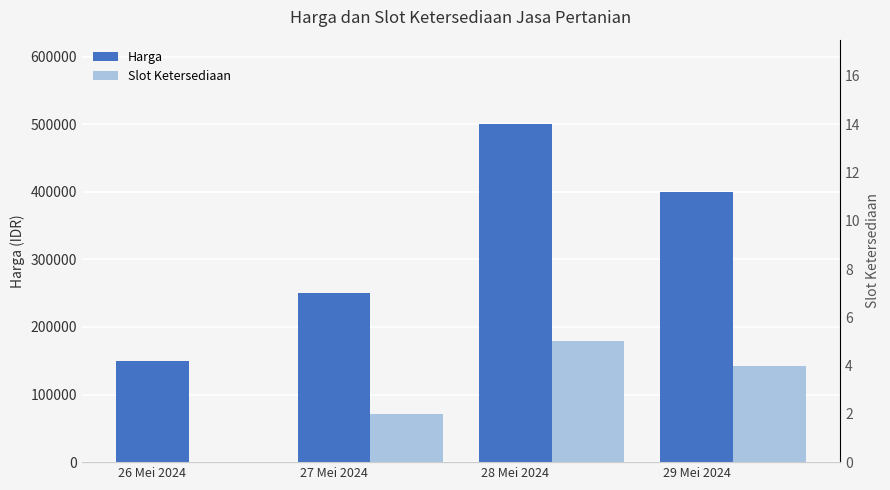

What position from the right is 29 Mei 2024?

1